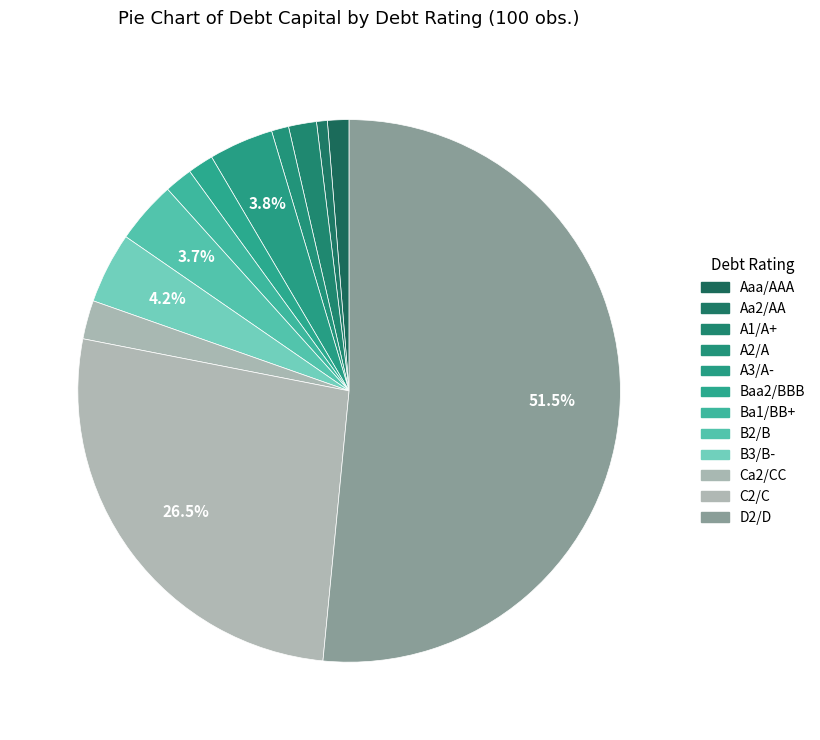

Count the number of slices in the pie.

12